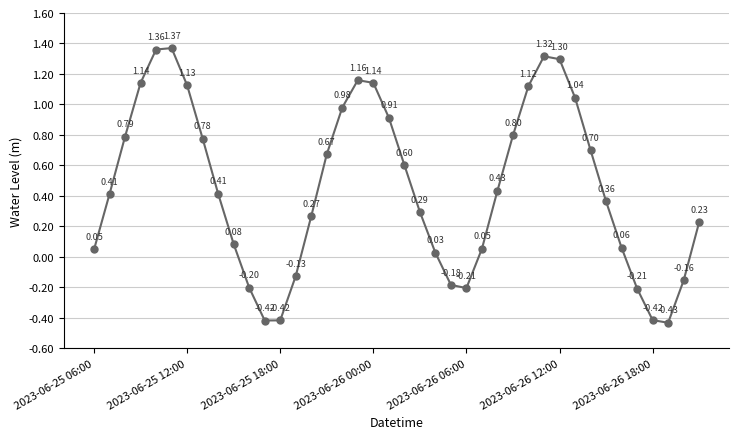

How many interior local peaks (higher than both neighbors) does the data have?

3